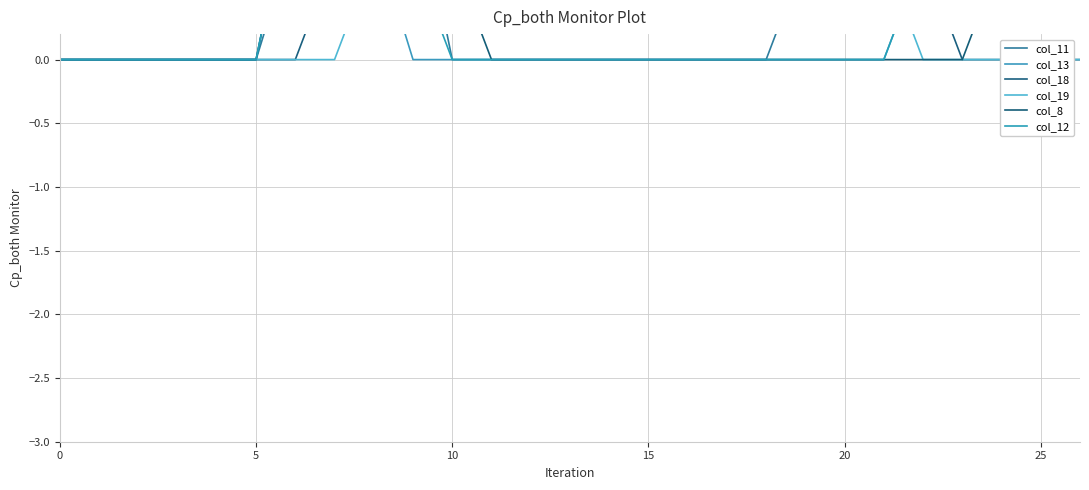

Reading left to right, transcribe all the data shown in this chart.

col_11: 0.0	0.0	0.0	0.0	0.0	0.0	1.0	1.5	2.0	1.5	0.0	0.0	0.0	0.0	0.0	0.0	0.0	0.0	0.0	0.8	1.5	2.0	2.0	2.0	2.0	1.5	0.8
col_13: 0.0	0.0	0.0	0.0	0.0	0.0	1.5	1.5	1.0	0.0	0.0	0.0	0.0	0.0	0.0	0.0	0.0	0.0	0.0	0.0	0.0	0.0	0.8	2.0	2.0	2.0	1.5
col_18: 0.0	0.0	0.0	0.0	0.0	0.0	0.0	0.8	2.0	1.5	2.0	1.5	1.0	1.0	1.0	1.5	1.5	2.0	2.0	2.0	2.0	2.0	0.8	0.0	0.0	0.0	0.0
col_19: 0.0	0.0	0.0	0.0	0.0	0.0	0.0	0.0	0.8	2.0	2.0	2.0	1.5	1.0	1.0	1.5	2.0	2.0	2.0	2.0	1.5	0.8	0.0	0.0	0.0	0.0	0.0
col_8: 0.0	0.0	0.0	0.0	0.0	0.0	1.5	1.5	1.5	2.0	0.8	0.0	0.0	0.0	0.0	0.0	0.0	0.0	0.0	0.0	0.0	0.0	0.0	0.0	0.8	1.5	1.5
col_12: 0.0	0.0	0.0	0.0	0.0	0.0	1.5	2.0	2.0	0.8	0.0	0.0	0.0	0.0	0.0	0.0	0.0	0.0	0.0	0.0	0.0	0.0	0.8	2.0	2.0	2.0	1.5